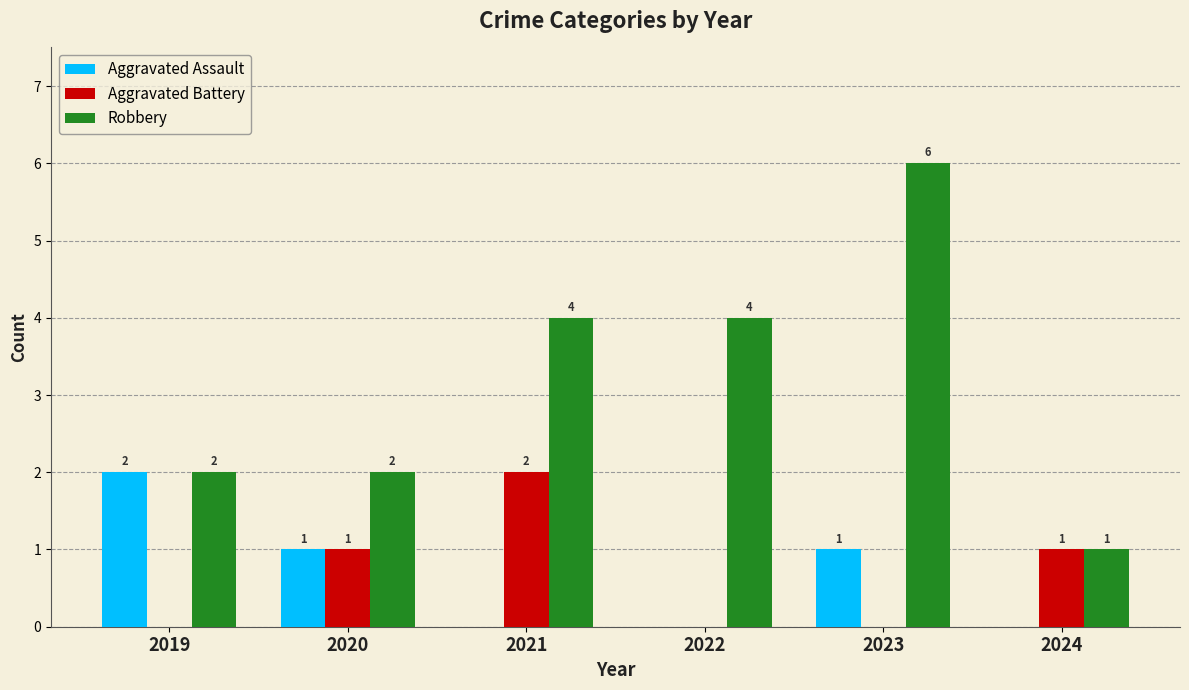

Is it true that Aggravated Battery equals 0 at 2021?

False